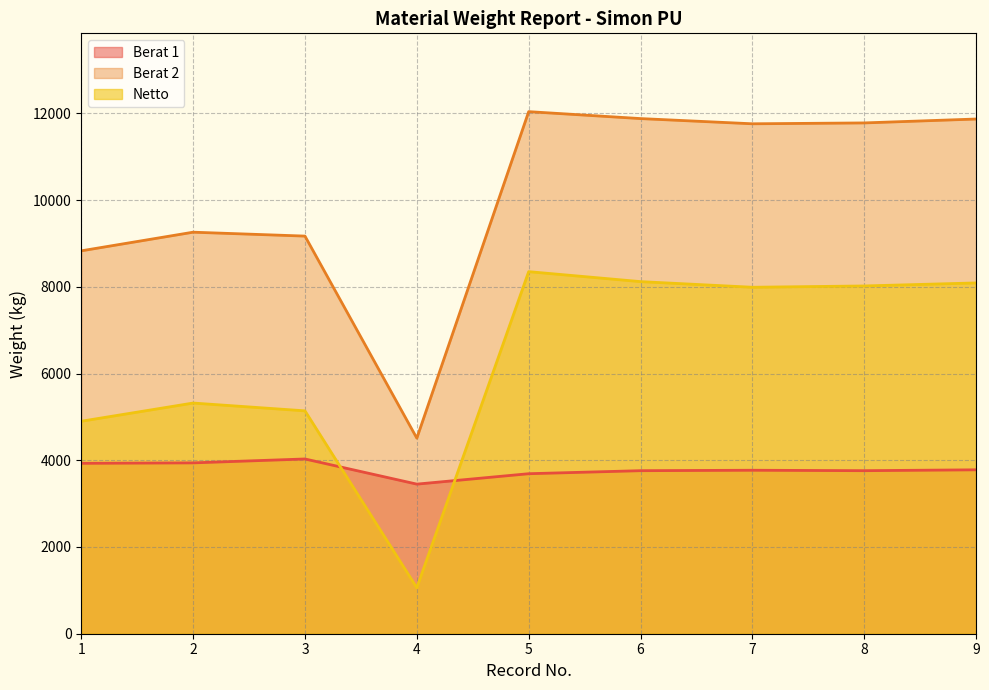

Rank the categories by Berat 1 value from lowest to highest.

4, 5, 6, 8, 7, 9, 1, 2, 3